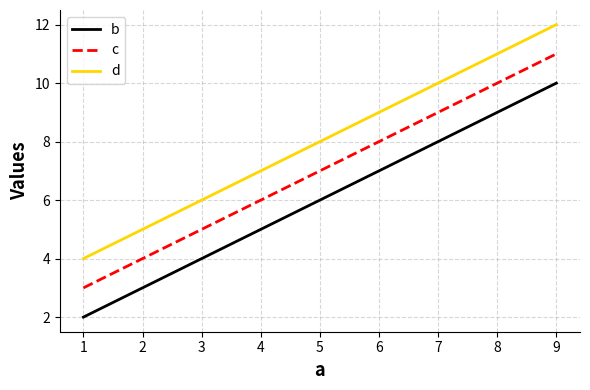

Which series has the largest total across all categories?

d